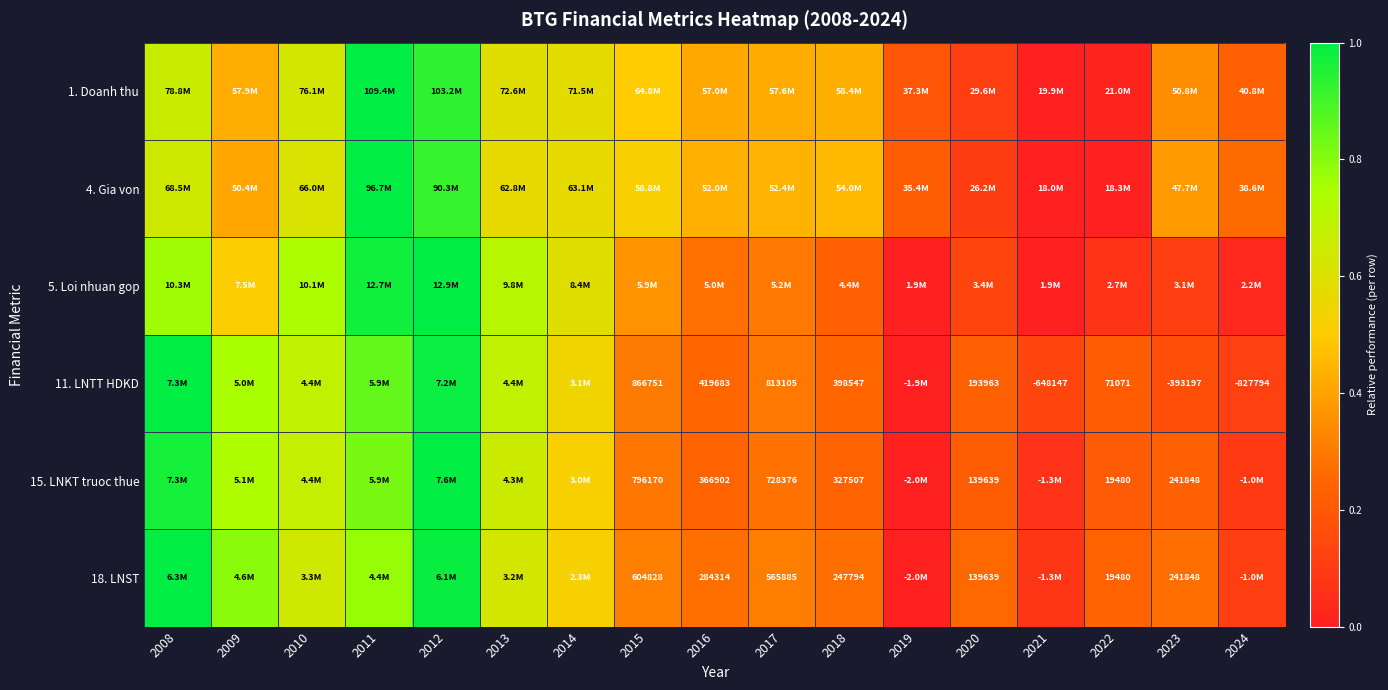

Which series has the largest total across all categories?

4. Gia von